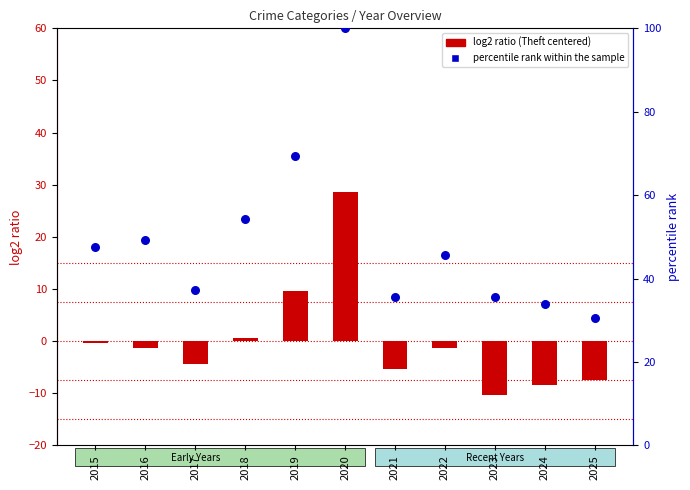

Which series contains the lowest Y value?

log2 ratio (Theft centered)